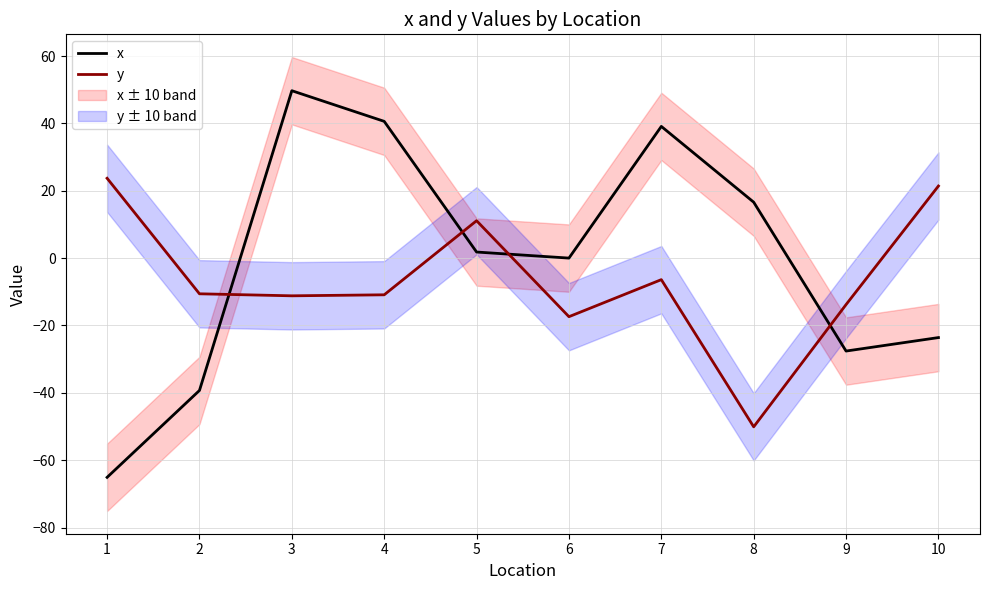

At 3, list the series in order from largest to smallest.

x, y